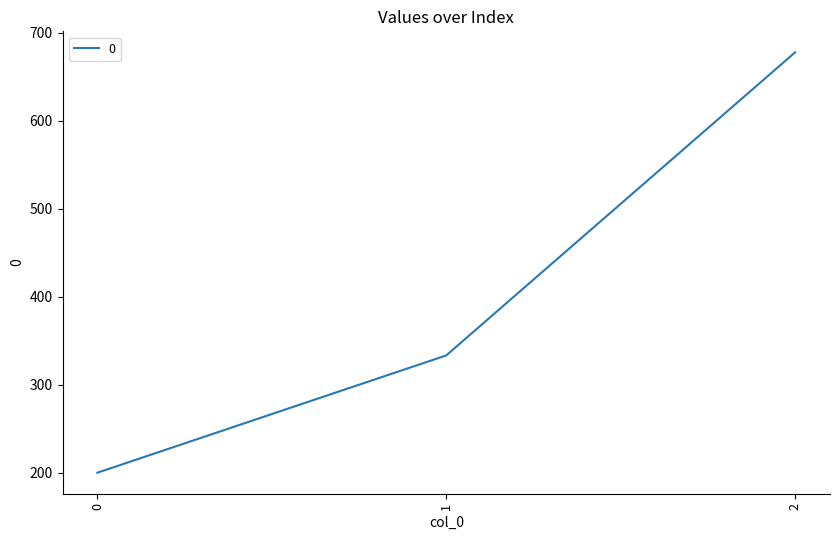

List the labels in order of value, largest first.

2, 1, 0